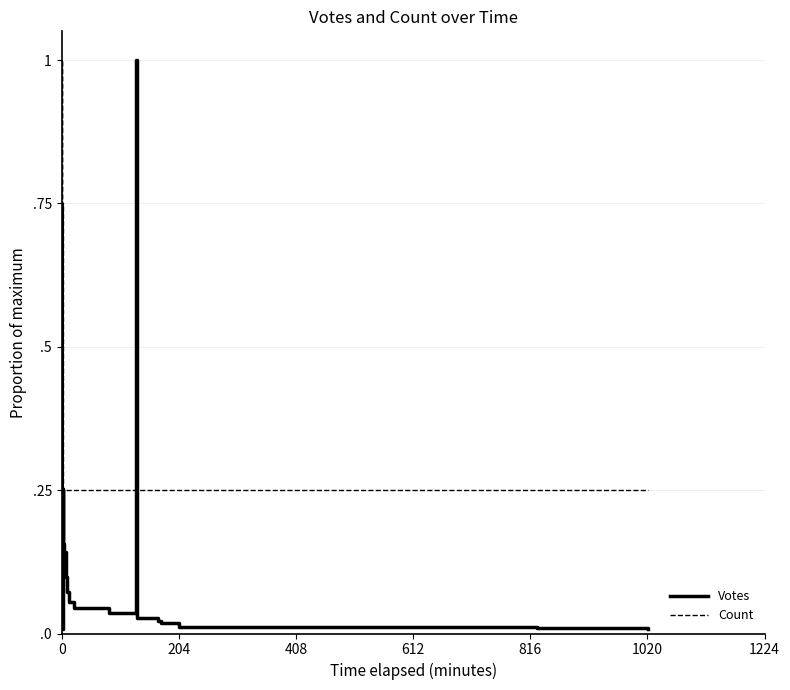

The Count series shows 0.2 at 0. True or false?

True